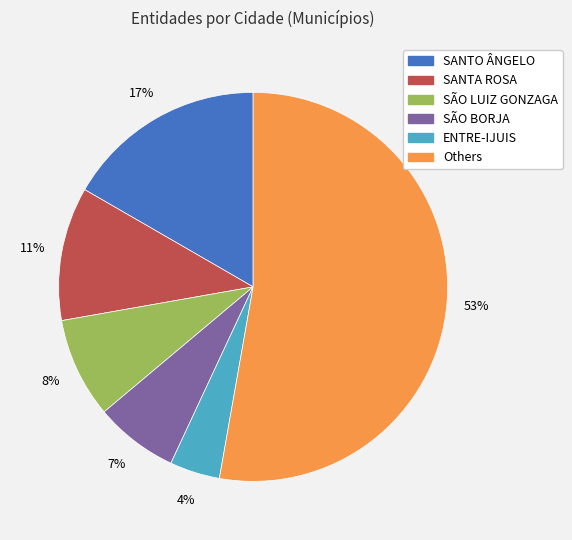

To the nearest percent, what is the difference between the largest and smallest slice percentages?

49%